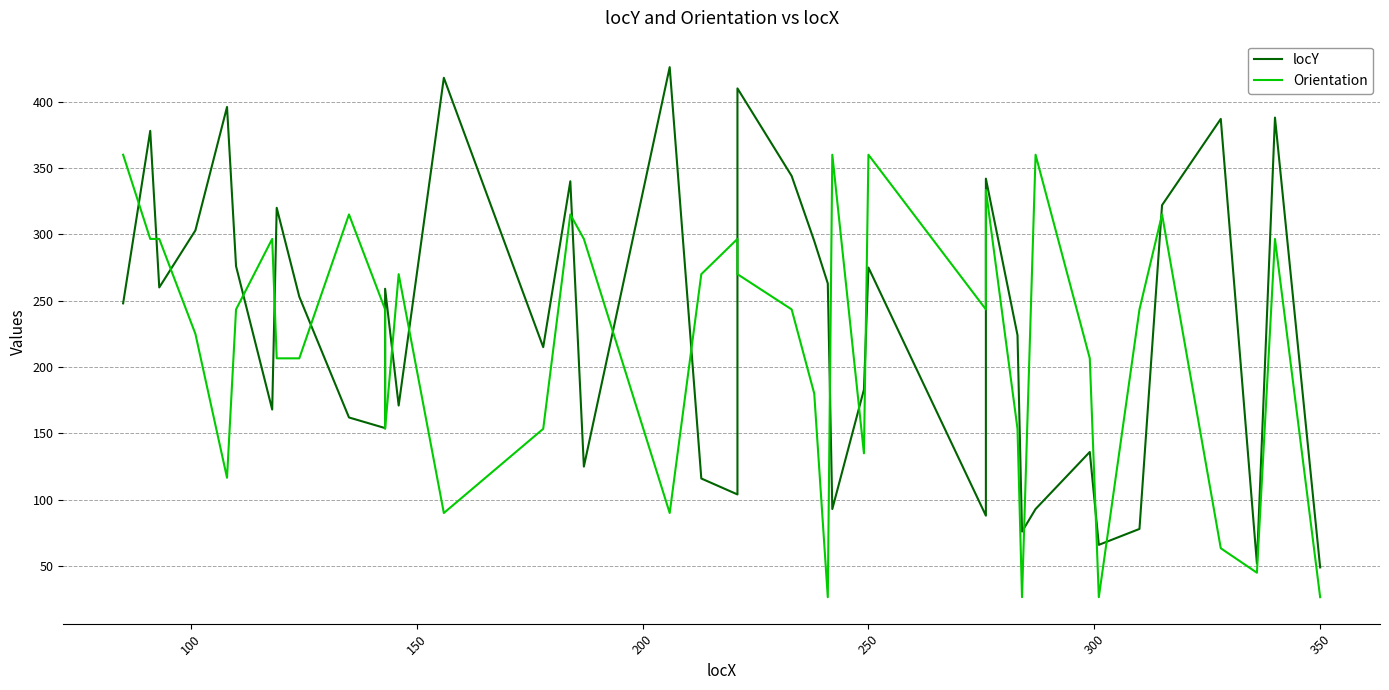

How many values in the Orientation series exceed 243?

22